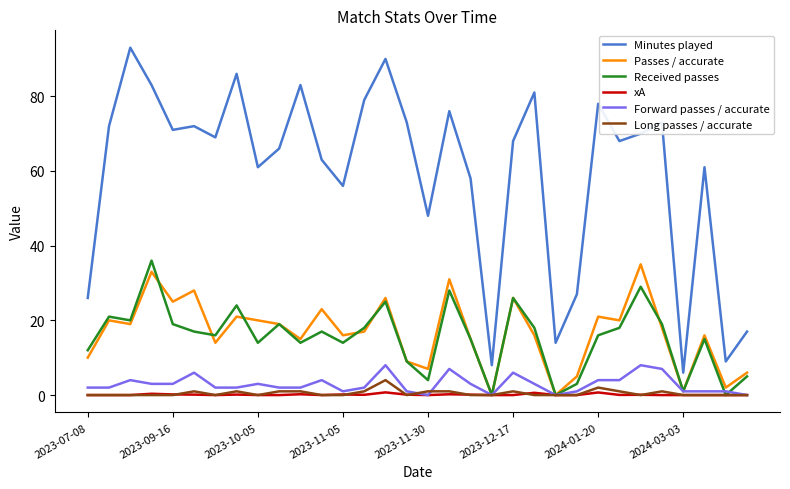

Which series has the largest range (max minus min)?

Minutes played